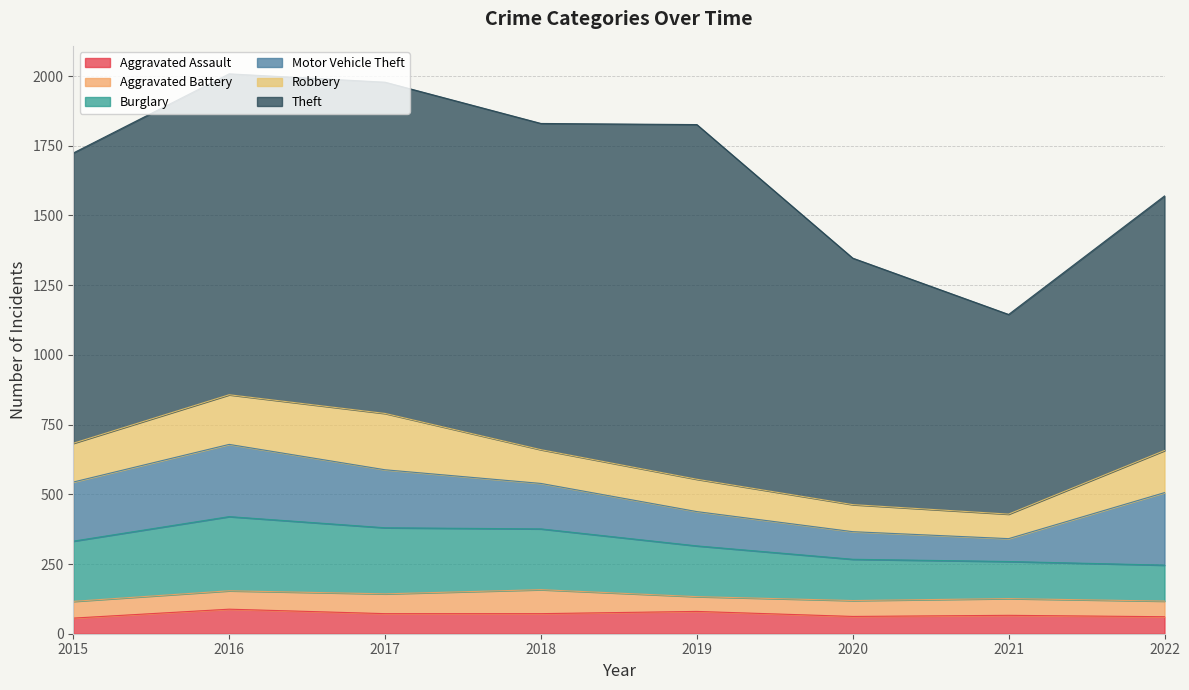

In Aggravated Assault, how many points are higher than both neighbors (excluding endpoints)?

3